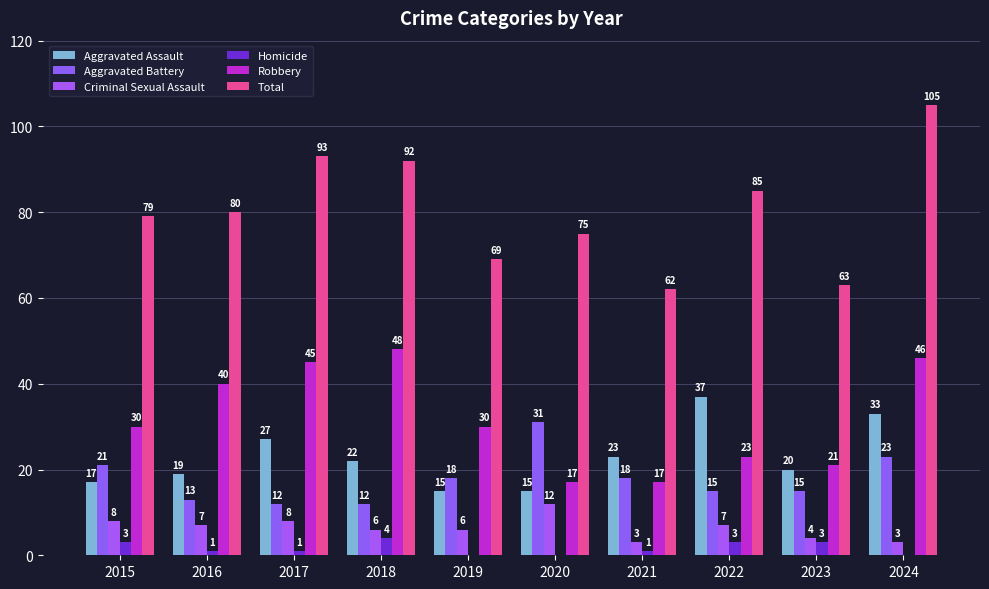

Reading left to right, transcribe all the data shown in this chart.

Aggravated Assault: 2015=17	2016=19	2017=27	2018=22	2019=15	2020=15	2021=23	2022=37	2023=20	2024=33
Aggravated Battery: 2015=21	2016=13	2017=12	2018=12	2019=18	2020=31	2021=18	2022=15	2023=15	2024=23
Criminal Sexual Assault: 2015=8	2016=7	2017=8	2018=6	2019=6	2020=12	2021=3	2022=7	2023=4	2024=3
Homicide: 2015=3	2016=1	2017=1	2018=4	2019=0	2020=0	2021=1	2022=3	2023=3	2024=0
Robbery: 2015=30	2016=40	2017=45	2018=48	2019=30	2020=17	2021=17	2022=23	2023=21	2024=46
Total: 2015=79	2016=80	2017=93	2018=92	2019=69	2020=75	2021=62	2022=85	2023=63	2024=105